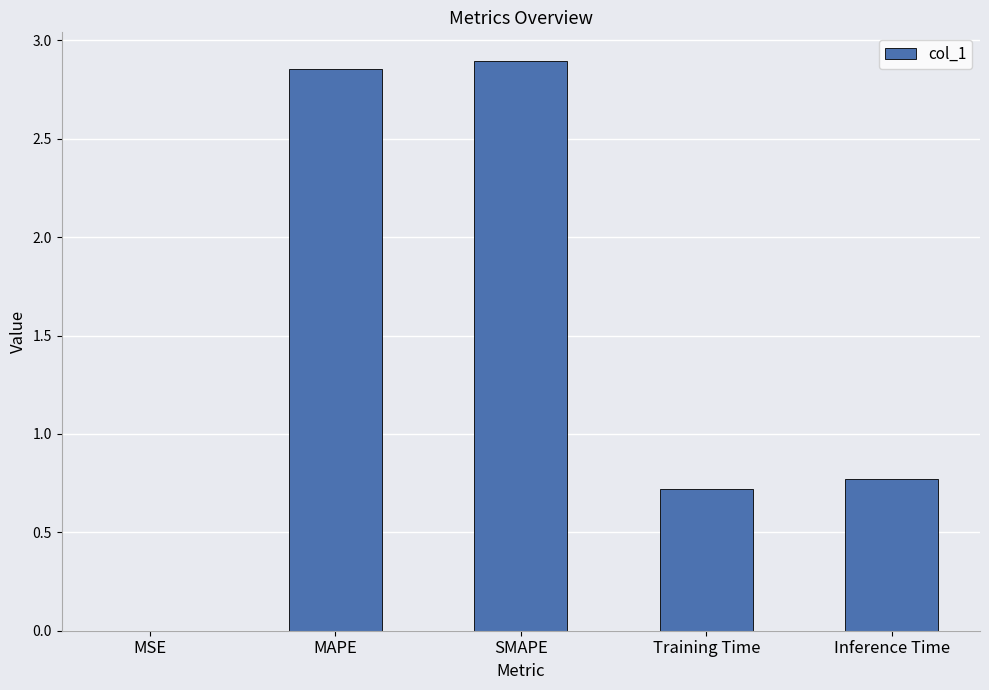

What is the change in value from MSE to Training Time?

+0.7